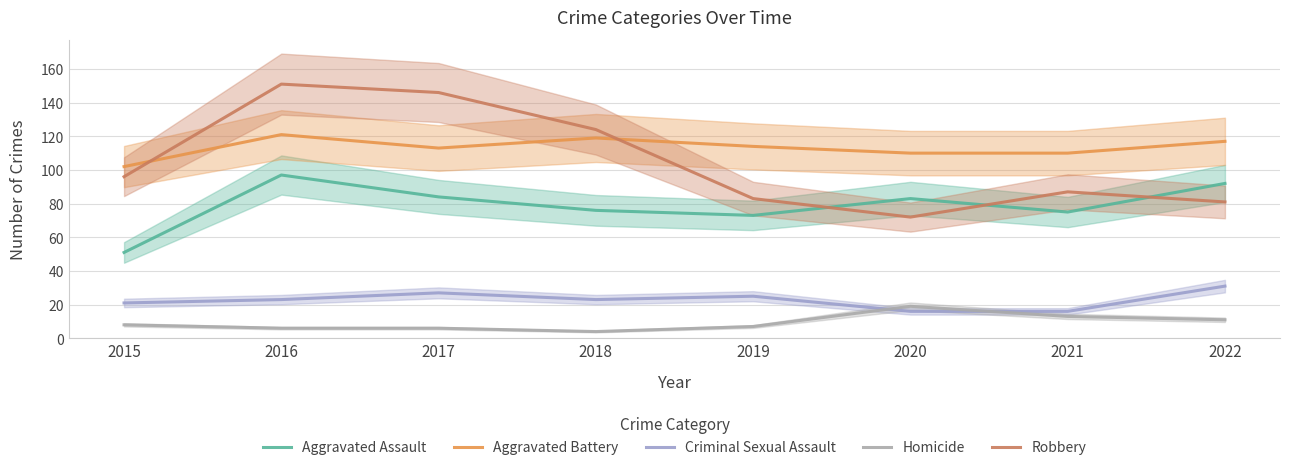

How many values in the Aggravated Battery series exceed 114?

3